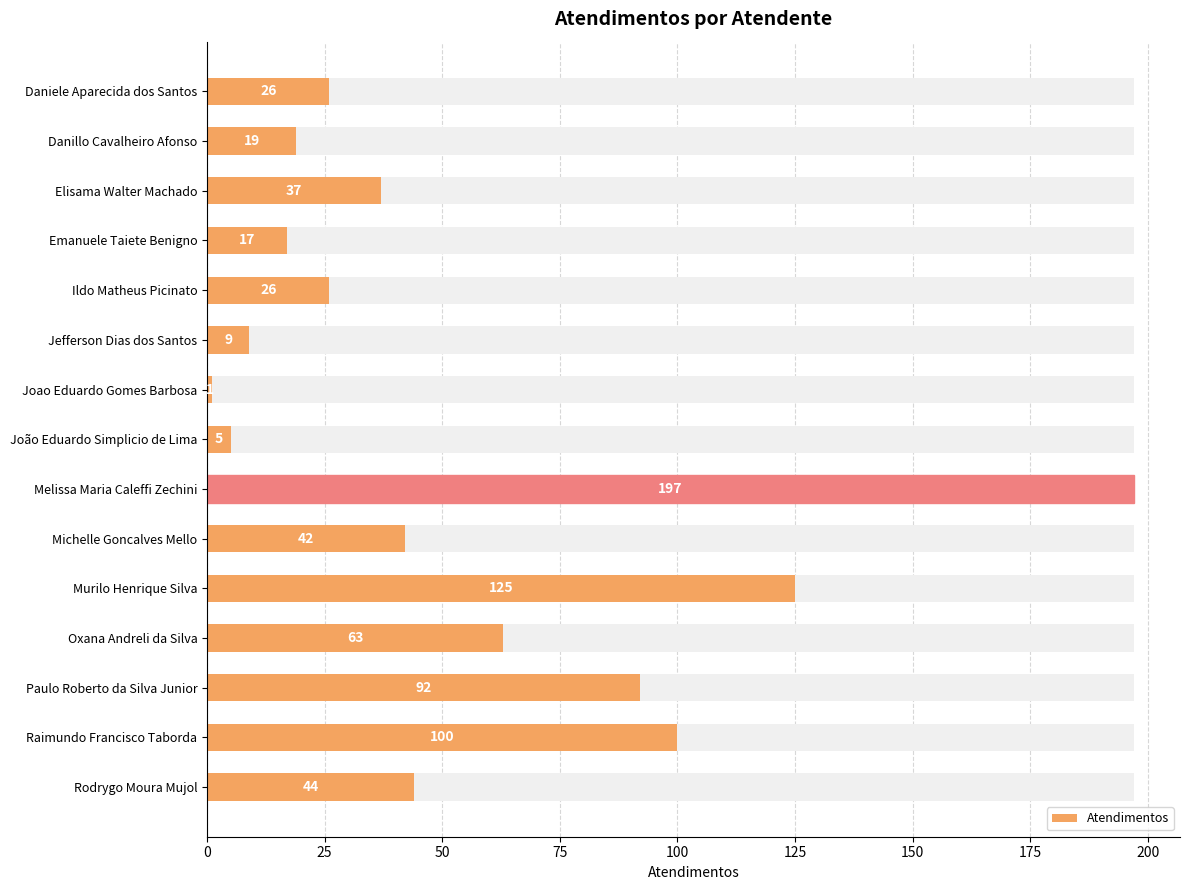

Reading right to left, list all the values displayed in this chart.

44	100	92	63	125	42	197	5	1	9	26	17	37	19	26